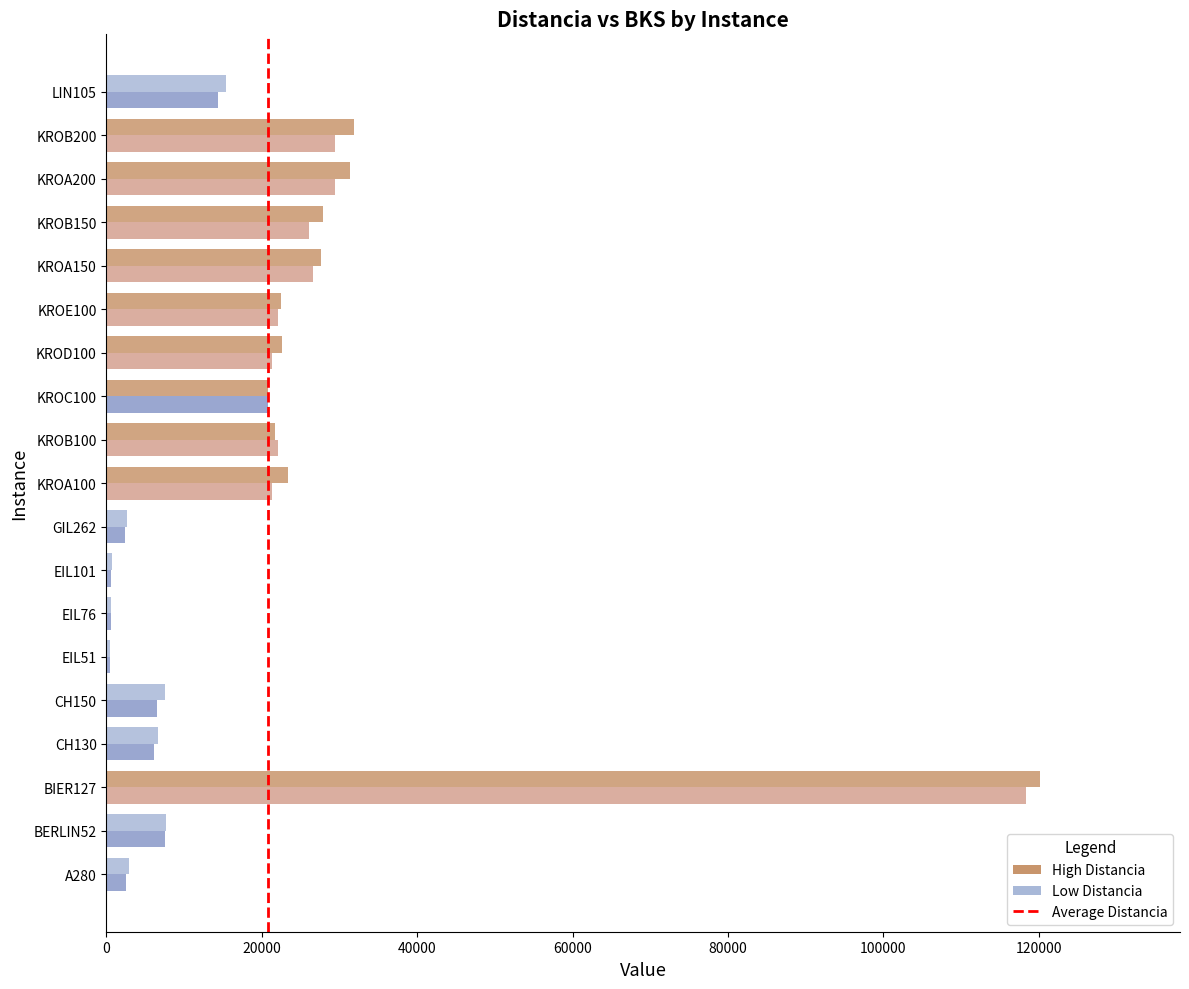

What is the smallest value displayed?

426